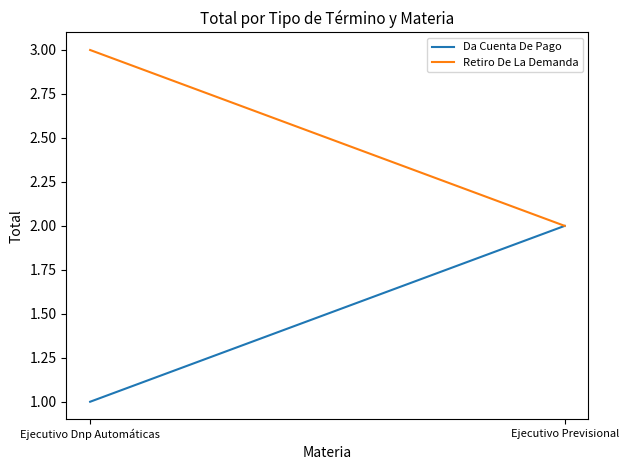

What is the difference between the Da Cuenta De Pago values at Ejecutivo Dnp Automáticas and Ejecutivo Previsional?

1